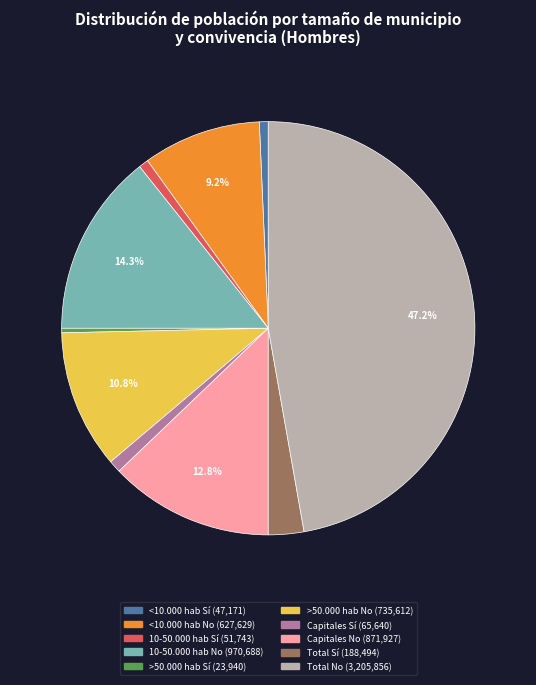

Between Capitales Sí and >50.000 hab Sí, which is larger?

Capitales Sí